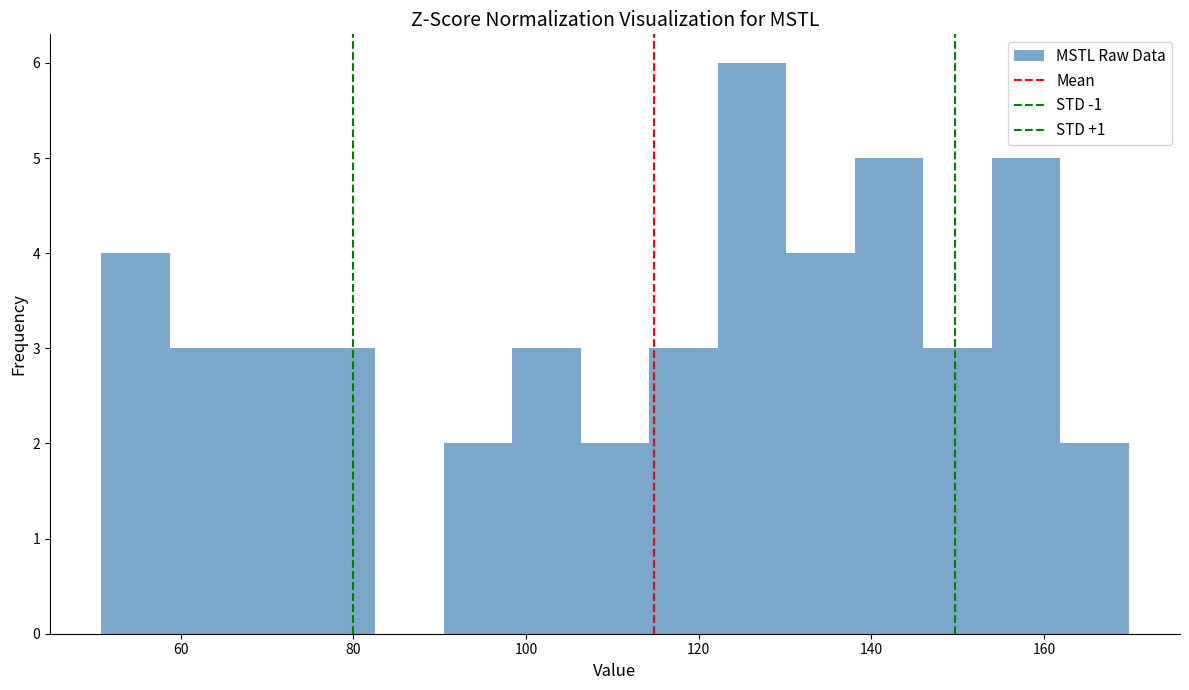

Read against the x-axis, roughly where is the centre of the tallest bar?

126